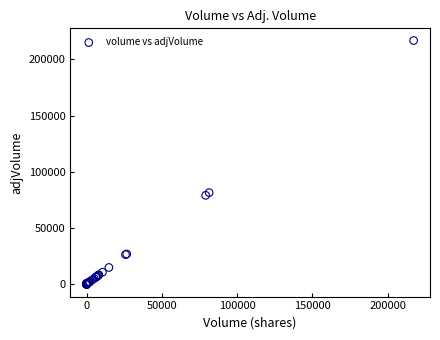

What Y value in the scatter plot is closest to 108259?

81390.8